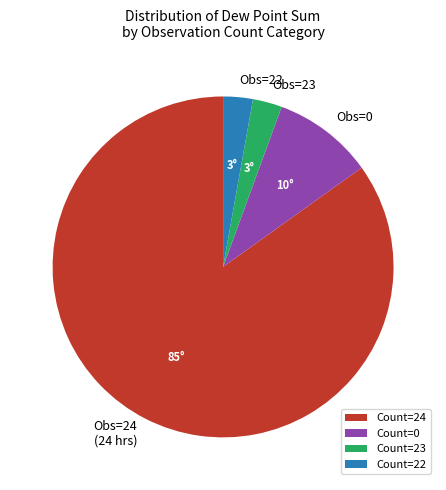

Is the sum of Obs=23 and Obs=24 (24 hrs) greater than half?

Yes